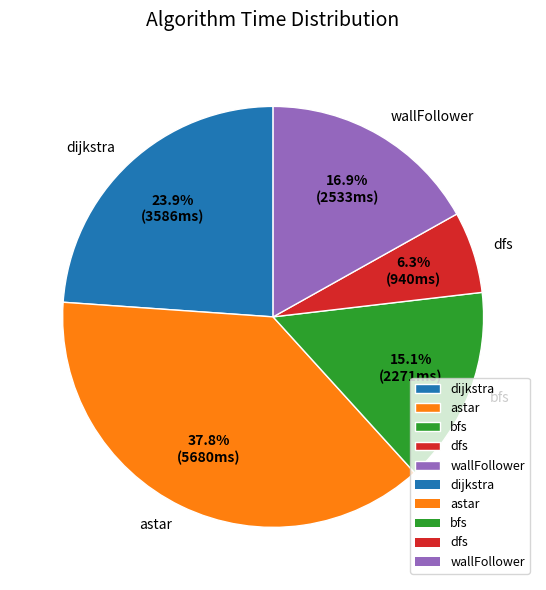

What percentage is the dfs slice, to the nearest percent?

6%